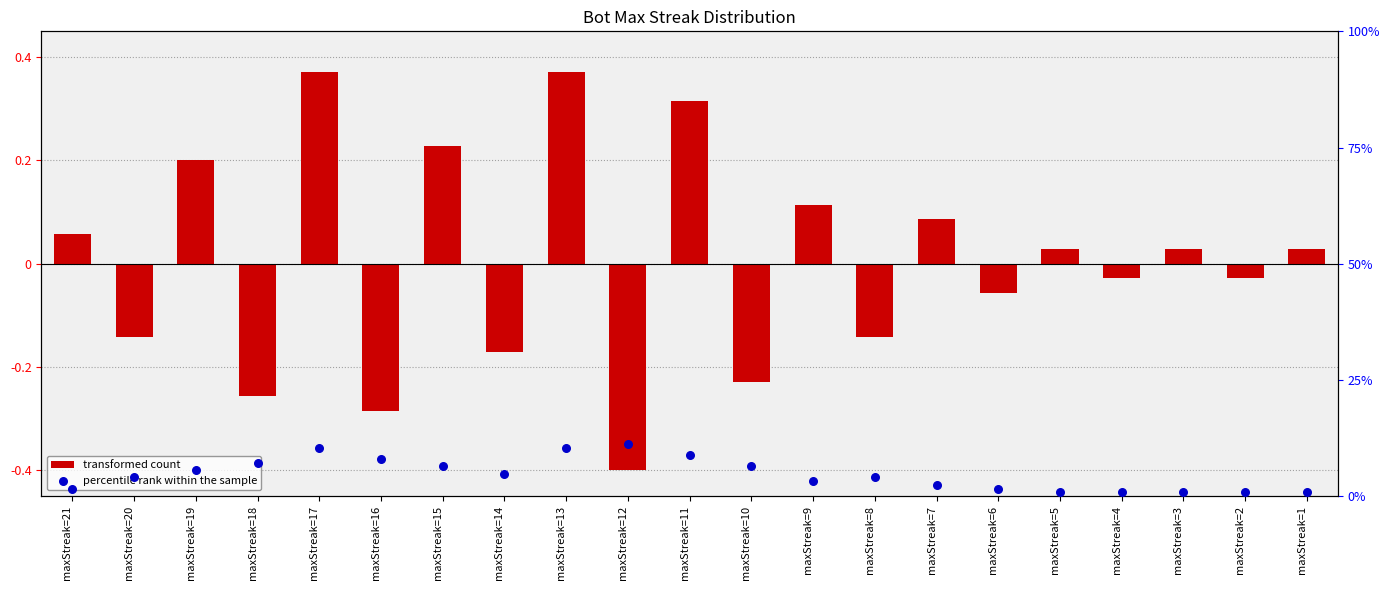

Which series has the largest total across all categories?

percentile rank within the sample